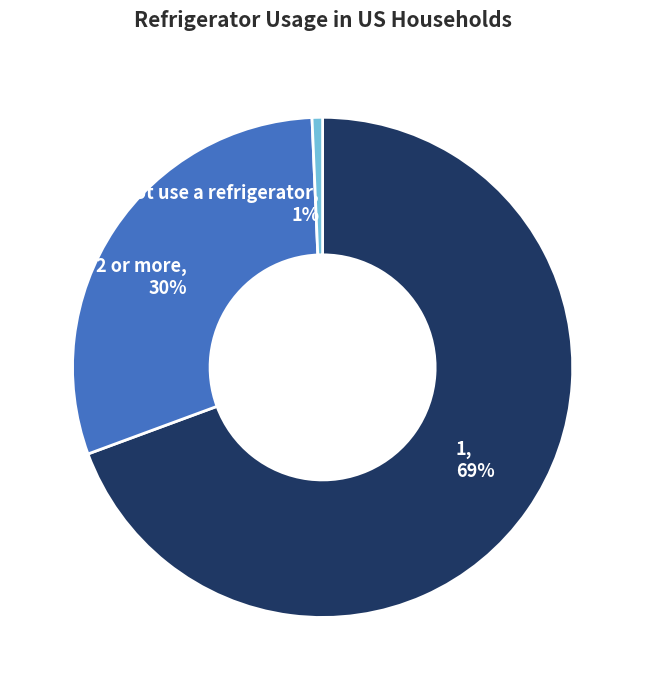

How many slices are in this pie chart?

3